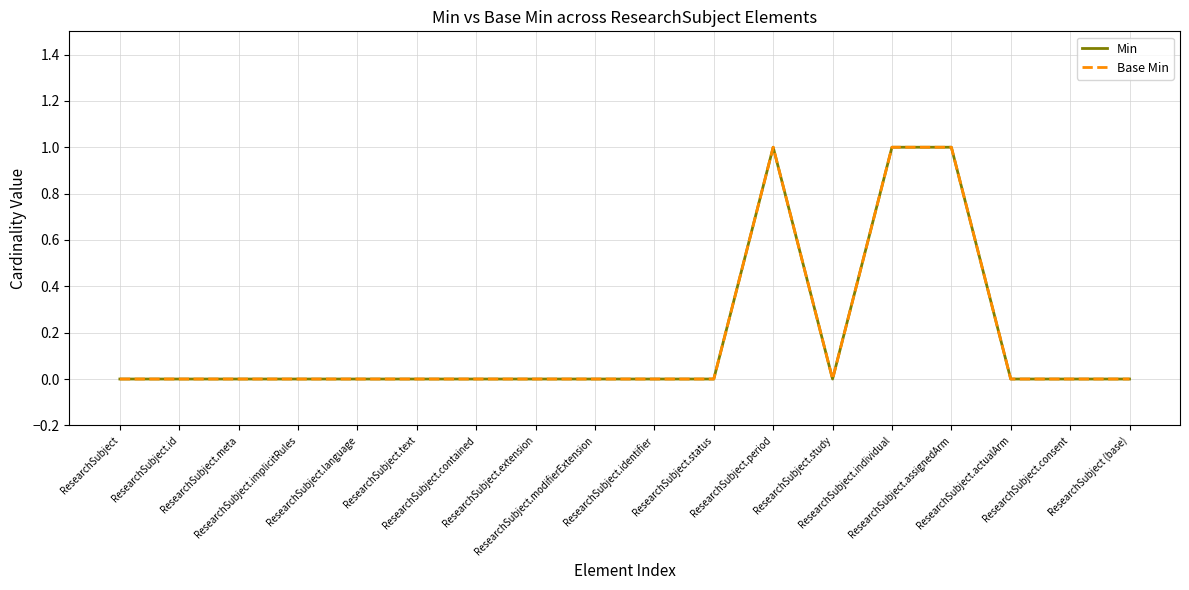

Does the chart display data point markers on the line(s)?

No